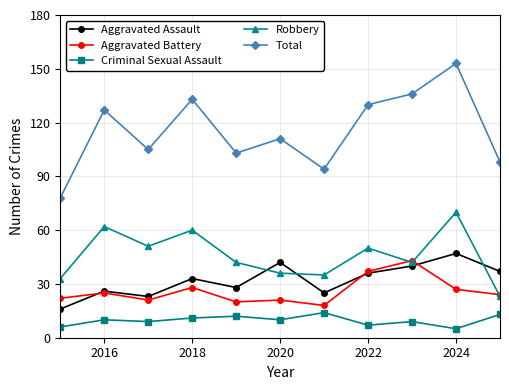

At how many categories does at least one series exceed 31?

11